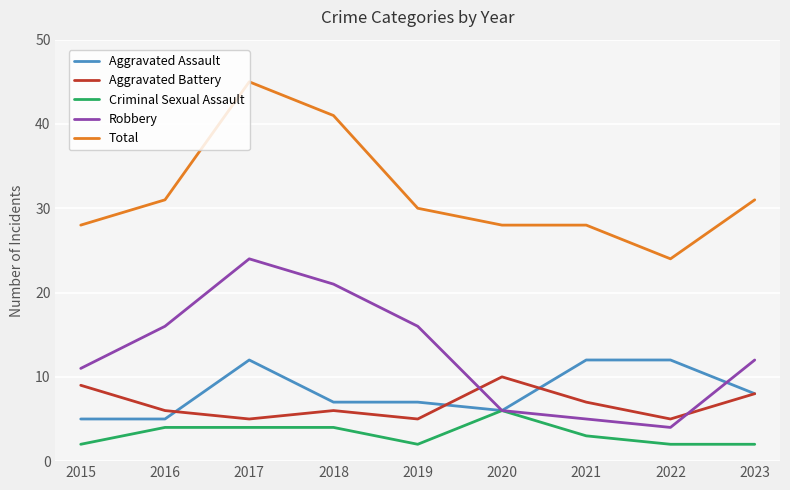

Rank the series by their maximum value, from lowest to highest.

Criminal Sexual Assault, Aggravated Battery, Aggravated Assault, Robbery, Total